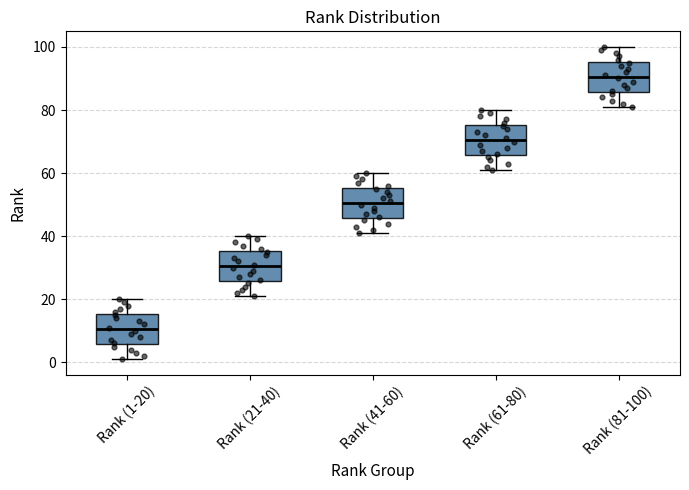

Which box's median line is the lowest?

Rank (1-20)